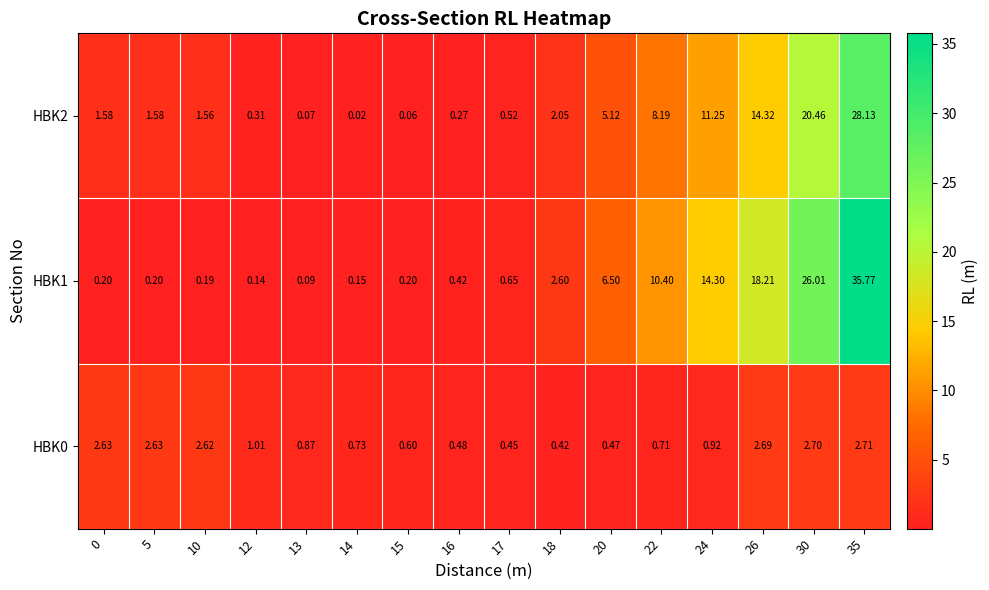

At which category does the chart reach its minimum across all series?

14